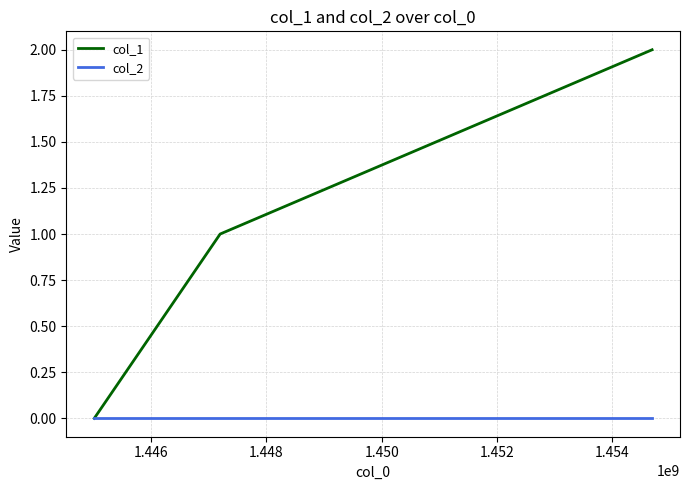

Which series has the largest total across all categories?

col_1